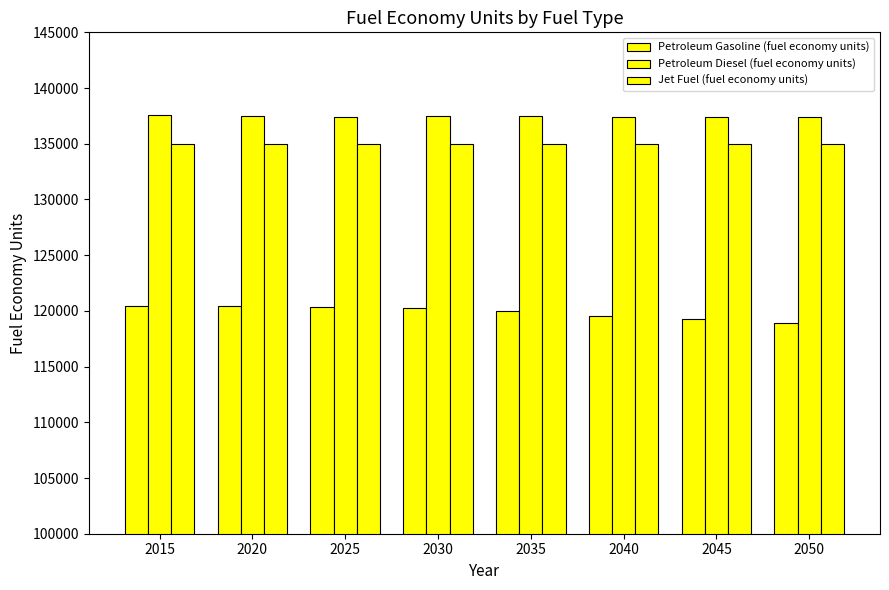

At which category is the sum across all series the highest?

2015